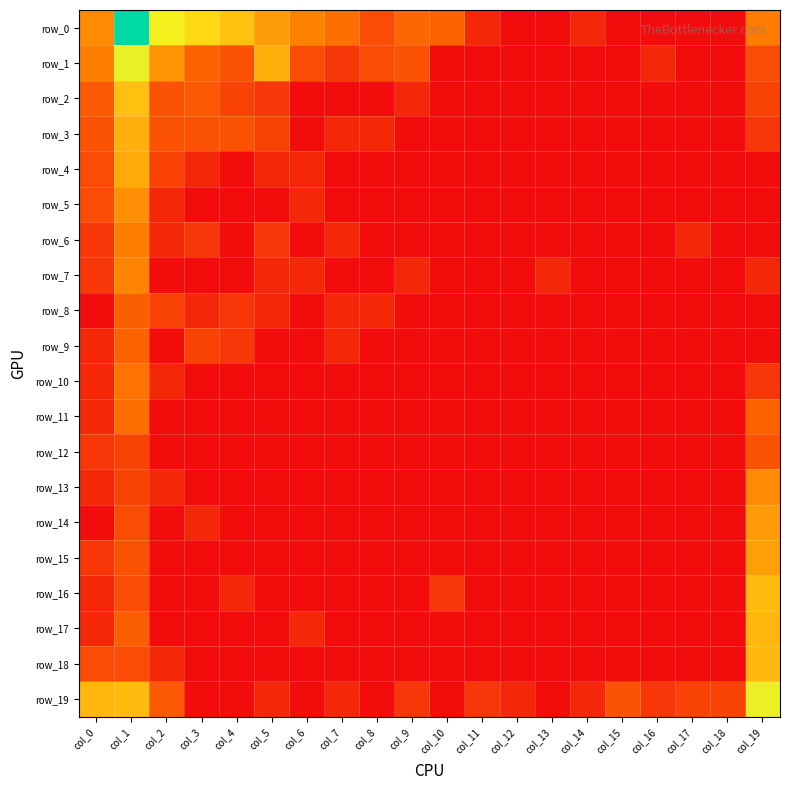

At which category is the sum across all series the highest?

col_1